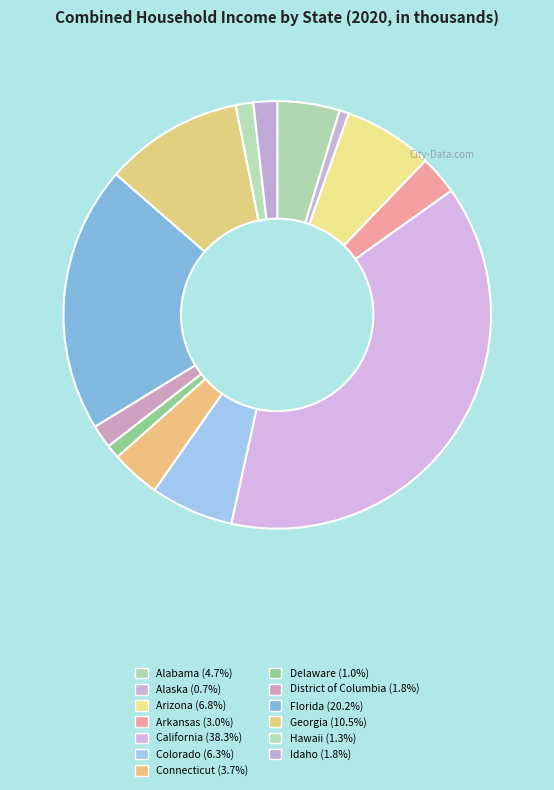

Which slice is the largest?

California